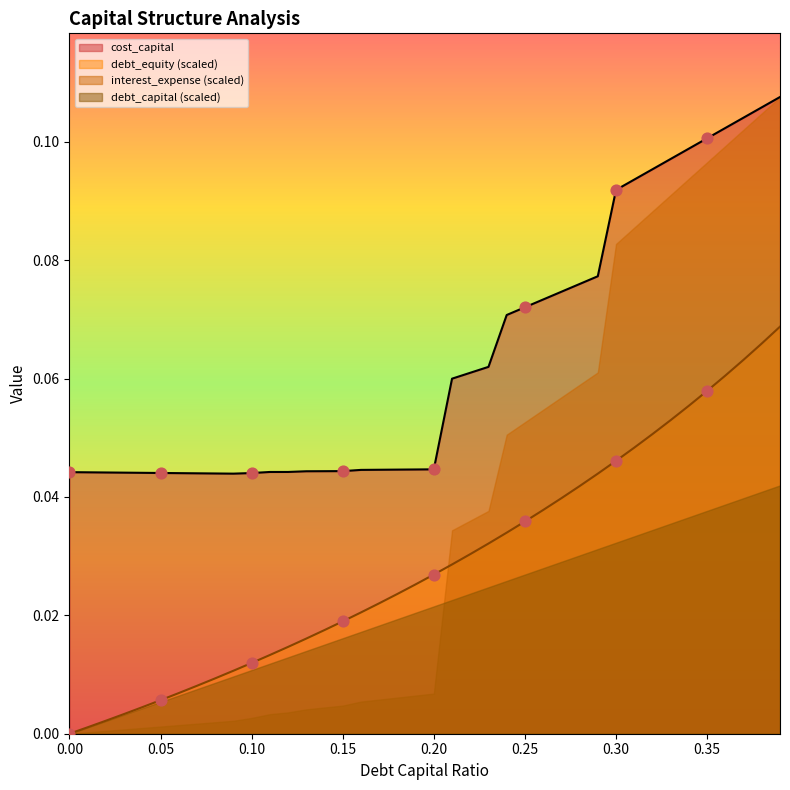

True or false: debt_equity (scaled) and cost_capital cross at least once.

False